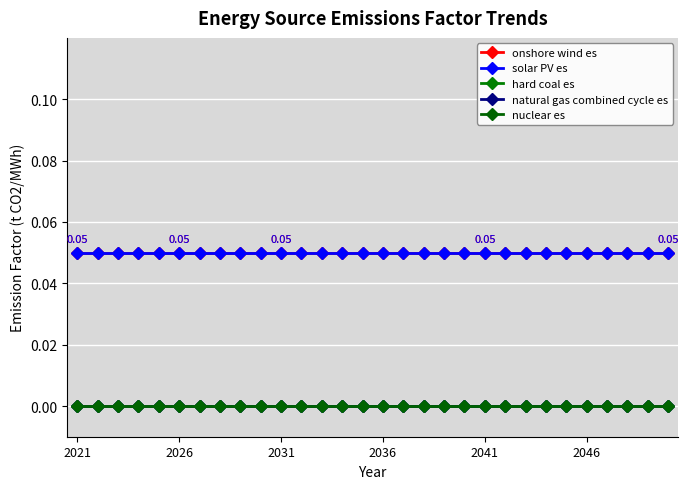

Does the chart have visible grid lines?

Yes